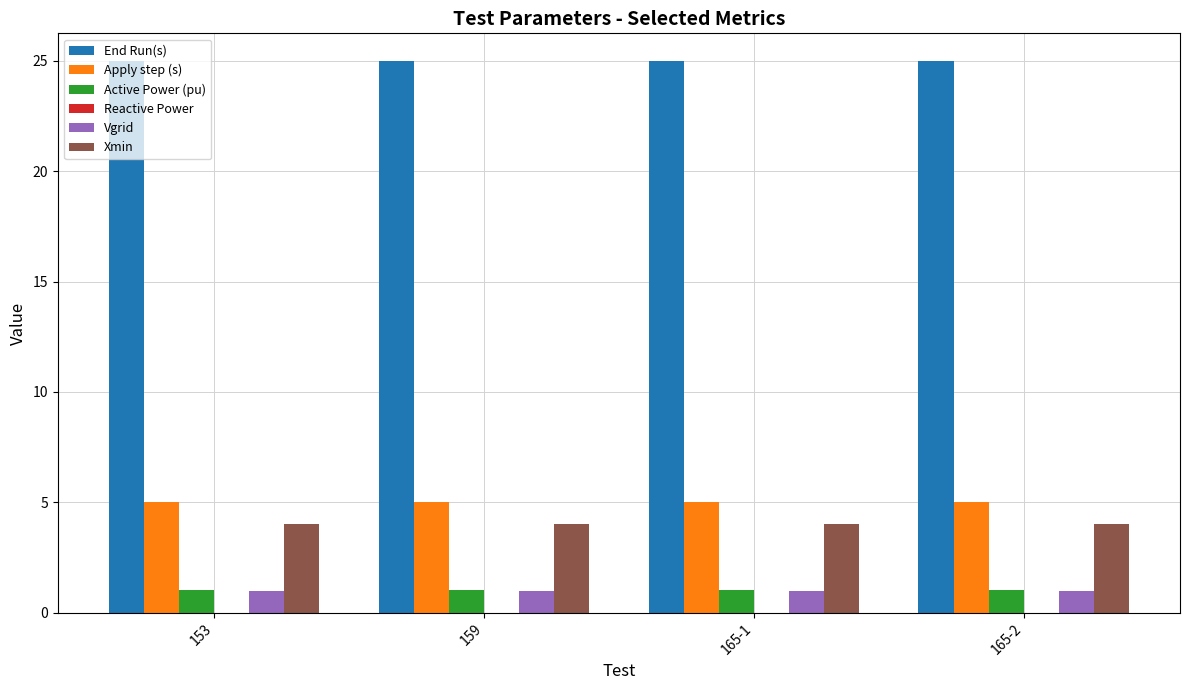

What is the spread (max minus min) of values at 165-2?

24.0